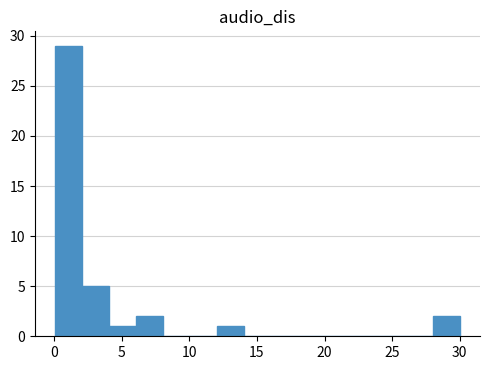

Around what value on the x-axis is the tallest bar? Give the approximate position of its centre, as read against the axis.

1.0